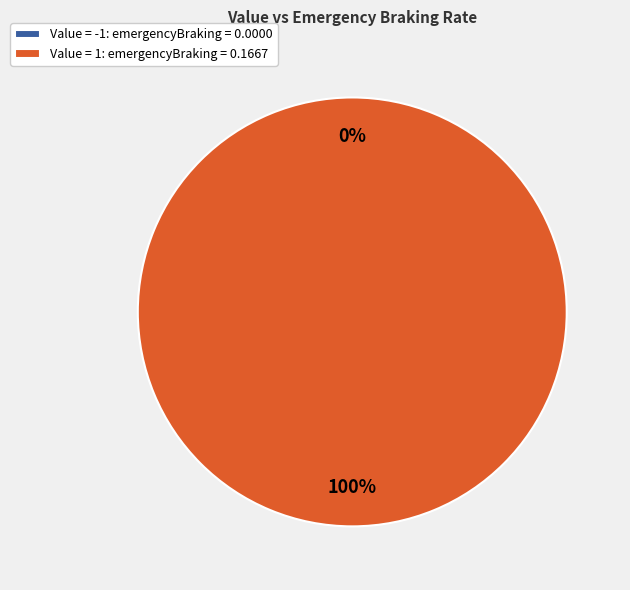

To the nearest percent, what percentage of the pie is 1?

100%